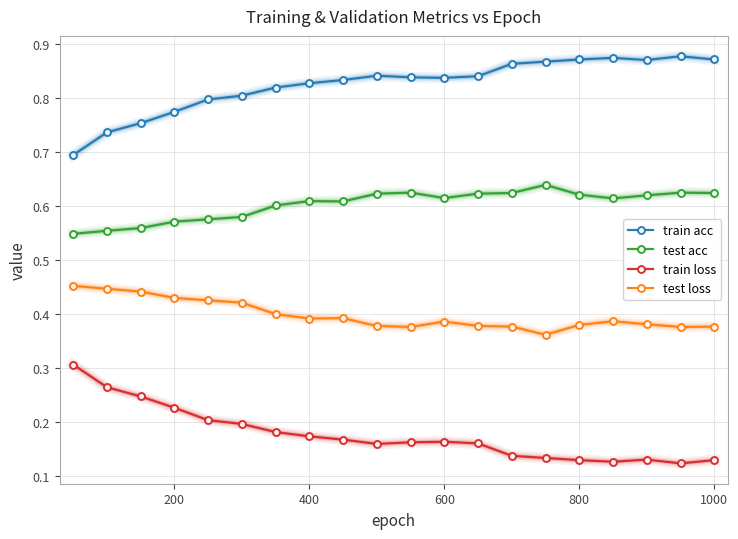

What is the sum of all test acc values?

12.1